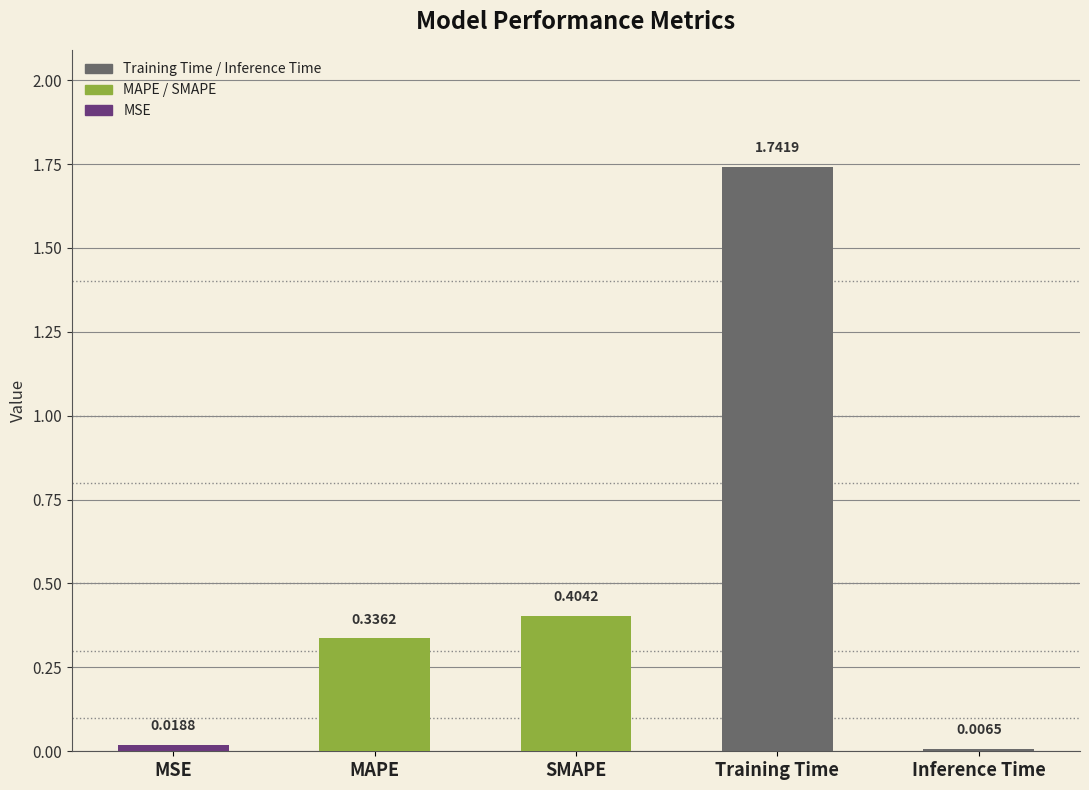

List the labels in order of value, smallest first.

Inference Time, MSE, MAPE, SMAPE, Training Time